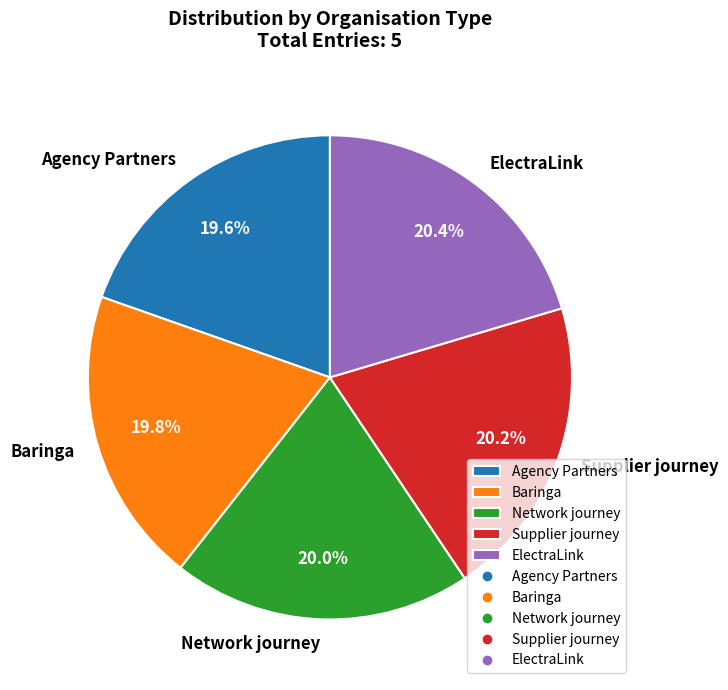

To the nearest percent, what percentage of the pie is Baringa?

20%